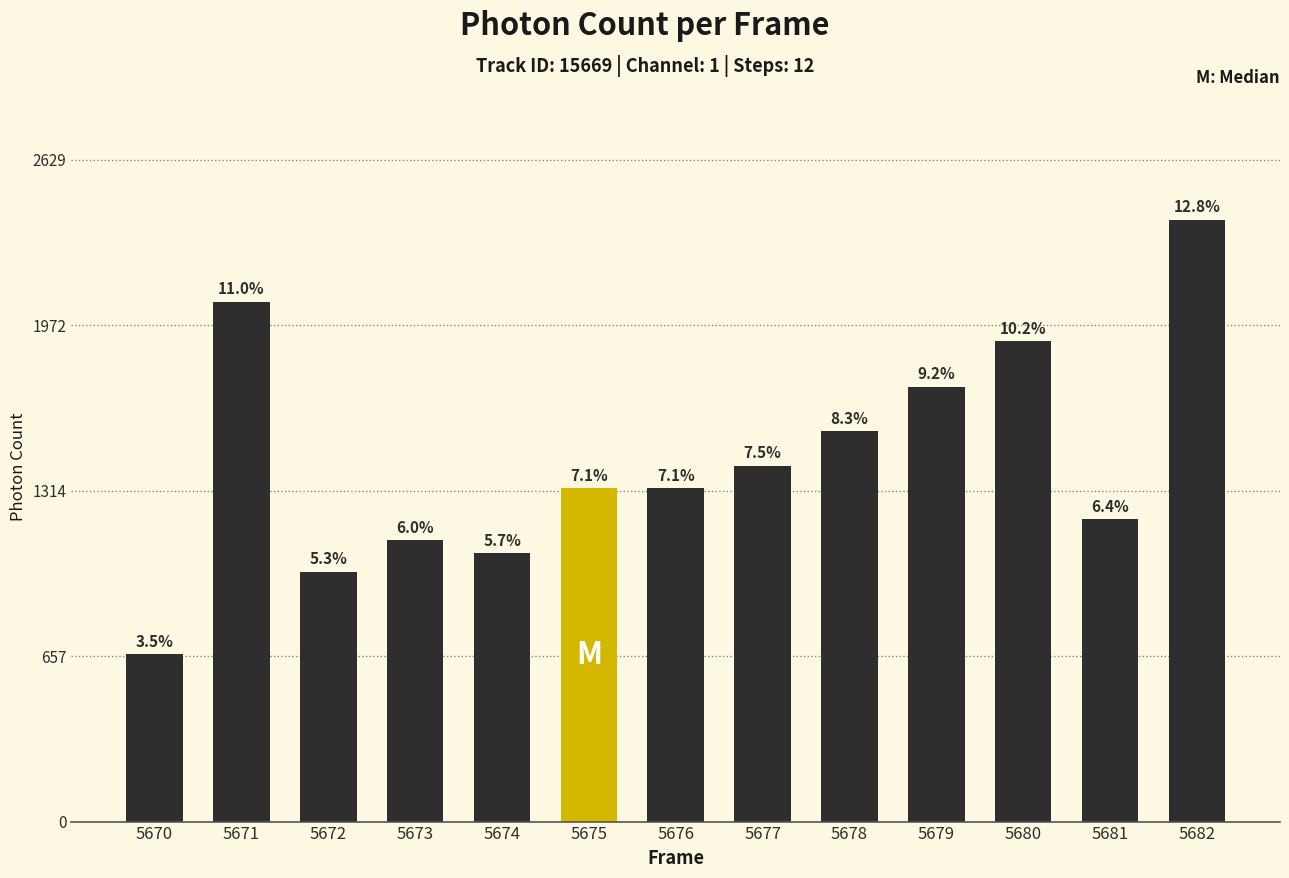

What is the greatest value displayed?

2390.7